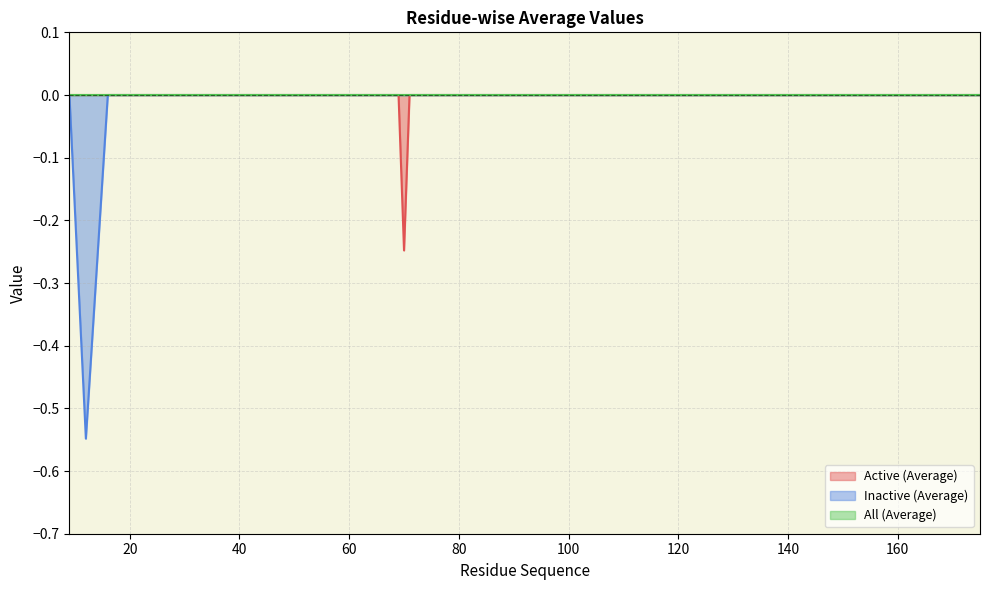

Which series has the widest spread of values?

Inactive (Average)